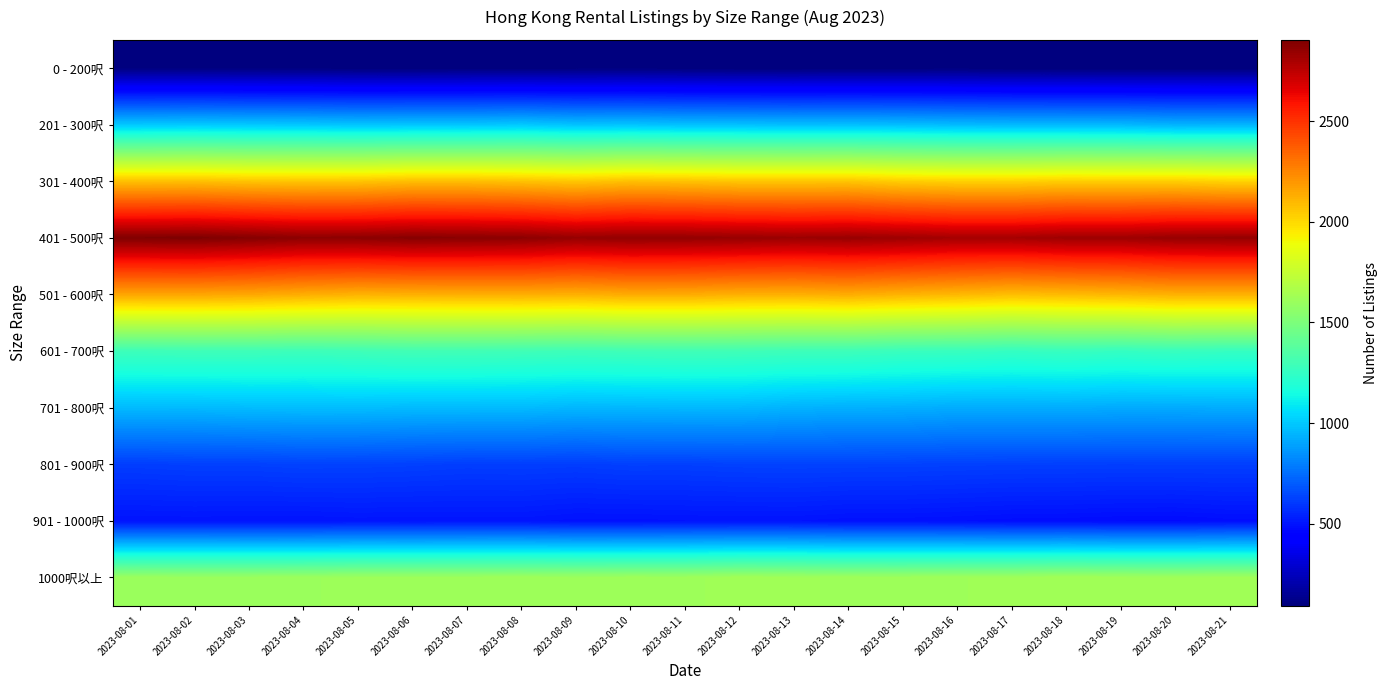

Reading left to right, extract all data points from this chart.

0 - 200呎: 2023-08-01=104	2023-08-02=103	2023-08-03=101	2023-08-04=100	2023-08-05=96	2023-08-06=95	2023-08-07=97	2023-08-08=97	2023-08-09=98	2023-08-10=99	2023-08-11=97	2023-08-12=95	2023-08-13=95	2023-08-14=97	2023-08-15=97	2023-08-16=99	2023-08-17=95	2023-08-18=95	2023-08-19=94	2023-08-20=96	2023-08-21=95
201 - 300呎: 2023-08-01=1000	2023-08-02=1006	2023-08-03=1000	2023-08-04=998	2023-08-05=991	2023-08-06=994	2023-08-07=993	2023-08-08=1001	2023-08-09=985	2023-08-10=989	2023-08-11=980	2023-08-12=978	2023-08-13=974	2023-08-14=976	2023-08-15=972	2023-08-16=963	2023-08-17=959	2023-08-18=957	2023-08-19=956	2023-08-20=943	2023-08-21=945
301 - 400呎: 2023-08-01=2075	2023-08-02=2078	2023-08-03=2066	2023-08-04=2062	2023-08-05=2064	2023-08-06=2083	2023-08-07=2083	2023-08-08=2072	2023-08-09=2056	2023-08-10=2078	2023-08-11=2071	2023-08-12=2060	2023-08-13=2060	2023-08-14=2062	2023-08-15=2037	2023-08-16=2027	2023-08-17=2025	2023-08-18=2037	2023-08-19=2034	2023-08-20=2035	2023-08-21=2019
401 - 500呎: 2023-08-01=2898	2023-08-02=2903	2023-08-03=2886	2023-08-04=2866	2023-08-05=2868	2023-08-06=2881	2023-08-07=2875	2023-08-08=2868	2023-08-09=2844	2023-08-10=2853	2023-08-11=2850	2023-08-12=2842	2023-08-13=2832	2023-08-14=2838	2023-08-15=2825	2023-08-16=2808	2023-08-17=2809	2023-08-18=2825	2023-08-19=2825	2023-08-20=2842	2023-08-21=2846
501 - 600呎: 2023-08-01=2153	2023-08-02=2154	2023-08-03=2147	2023-08-04=2131	2023-08-05=2117	2023-08-06=2122	2023-08-07=2126	2023-08-08=2128	2023-08-09=2121	2023-08-10=2137	2023-08-11=2136	2023-08-12=2124	2023-08-13=2121	2023-08-14=2134	2023-08-15=2115	2023-08-16=2100	2023-08-17=2082	2023-08-18=2092	2023-08-19=2104	2023-08-20=2121	2023-08-21=2120
601 - 700呎: 2023-08-01=1286	2023-08-02=1291	2023-08-03=1290	2023-08-04=1284	2023-08-05=1292	2023-08-06=1302	2023-08-07=1300	2023-08-08=1294	2023-08-09=1289	2023-08-10=1294	2023-08-11=1298	2023-08-12=1295	2023-08-13=1287	2023-08-14=1286	2023-08-15=1271	2023-08-16=1268	2023-08-17=1257	2023-08-18=1266	2023-08-19=1257	2023-08-20=1266	2023-08-21=1259
701 - 800呎: 2023-08-01=961	2023-08-02=960	2023-08-03=966	2023-08-04=969	2023-08-05=969	2023-08-06=963	2023-08-07=963	2023-08-08=962	2023-08-09=952	2023-08-10=954	2023-08-11=956	2023-08-12=955	2023-08-13=940	2023-08-14=933	2023-08-15=932	2023-08-16=922	2023-08-17=923	2023-08-18=924	2023-08-19=919	2023-08-20=919	2023-08-21=923
801 - 900呎: 2023-08-01=618	2023-08-02=624	2023-08-03=624	2023-08-04=631	2023-08-05=629	2023-08-06=625	2023-08-07=618	2023-08-08=620	2023-08-09=616	2023-08-10=624	2023-08-11=623	2023-08-12=628	2023-08-13=631	2023-08-14=629	2023-08-15=628	2023-08-16=625	2023-08-17=623	2023-08-18=622	2023-08-19=621	2023-08-20=622	2023-08-21=622
901 - 1000呎: 2023-08-01=500	2023-08-02=502	2023-08-03=500	2023-08-04=499	2023-08-05=504	2023-08-06=502	2023-08-07=504	2023-08-08=504	2023-08-09=495	2023-08-10=495	2023-08-11=499	2023-08-12=500	2023-08-13=500	2023-08-14=493	2023-08-15=493	2023-08-16=489	2023-08-17=483	2023-08-18=482	2023-08-19=477	2023-08-20=476	2023-08-21=484
1000呎以上: 2023-08-01=1605	2023-08-02=1602	2023-08-03=1603	2023-08-04=1606	2023-08-05=1613	2023-08-06=1613	2023-08-07=1614	2023-08-08=1616	2023-08-09=1612	2023-08-10=1615	2023-08-11=1614	2023-08-12=1628	2023-08-13=1623	2023-08-14=1615	2023-08-15=1614	2023-08-16=1619	2023-08-17=1620	2023-08-18=1630	2023-08-19=1624	2023-08-20=1621	2023-08-21=1625